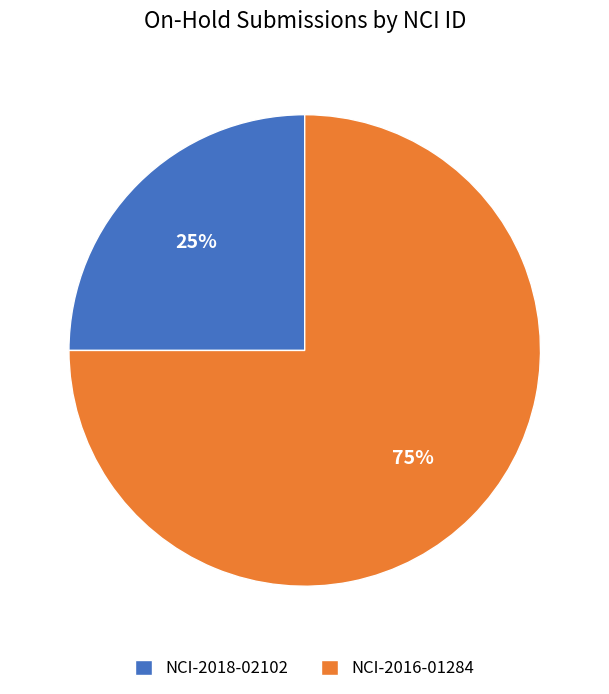

To the nearest percent, what is the combined percentage of NCI-2016-01284 and NCI-2018-02102?

100%